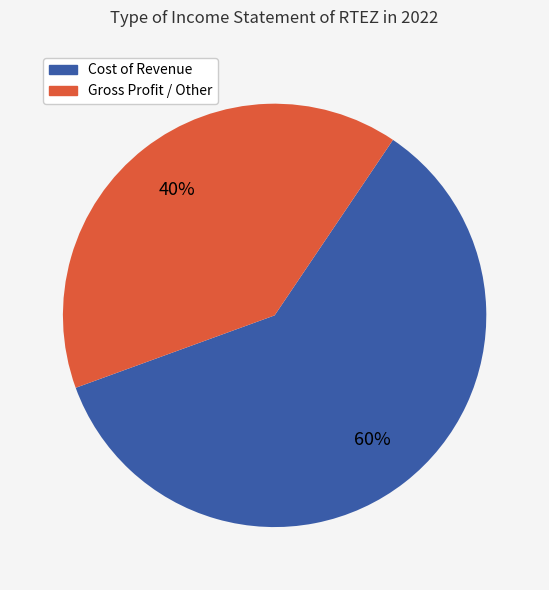

Do Cost of Revenue and Gross Profit / Other together represent more than half of the pie?

Yes